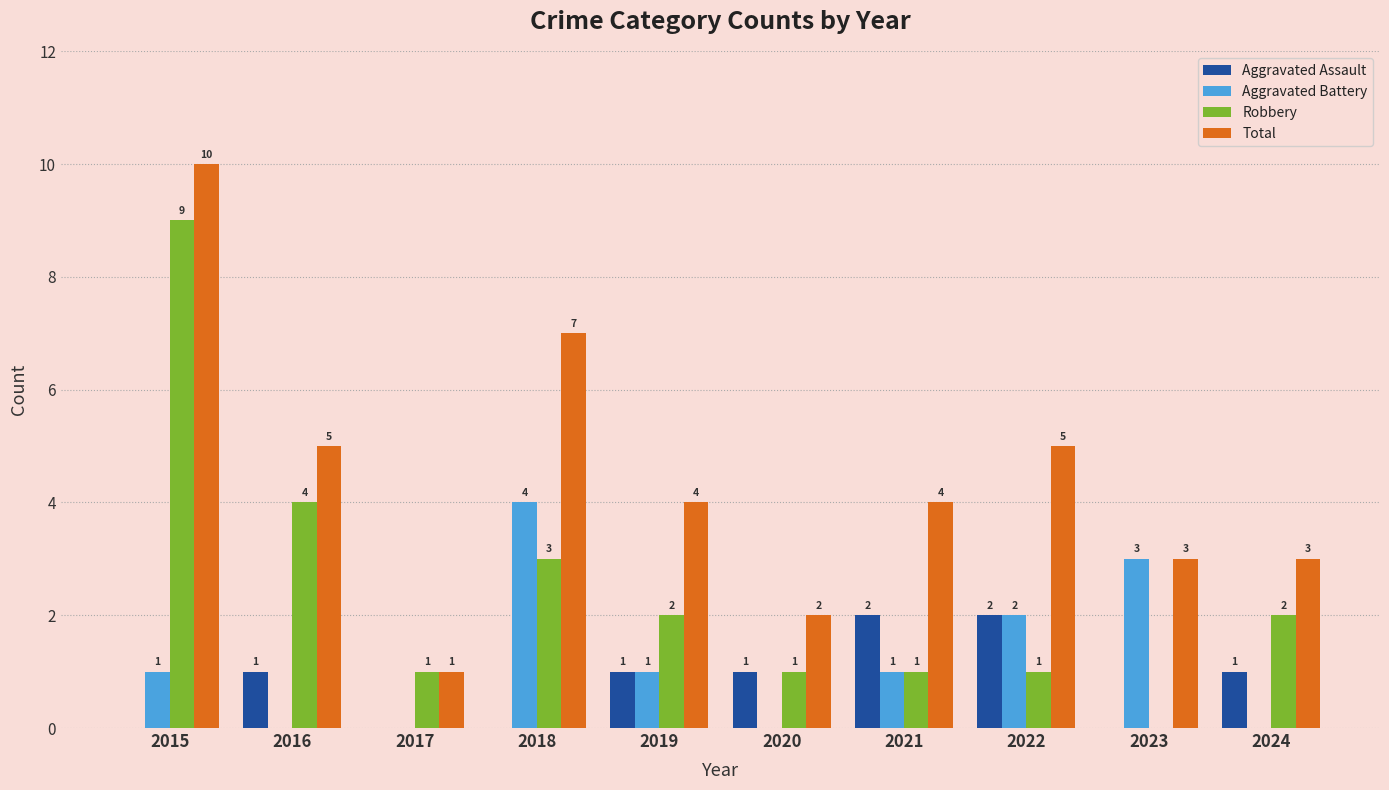

What is the sum of all Aggravated Assault values?

8